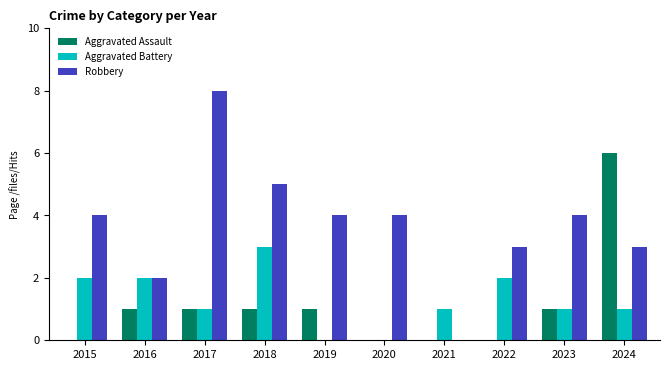

What is the difference between the Aggravated Battery values at 2019 and 2018?

3